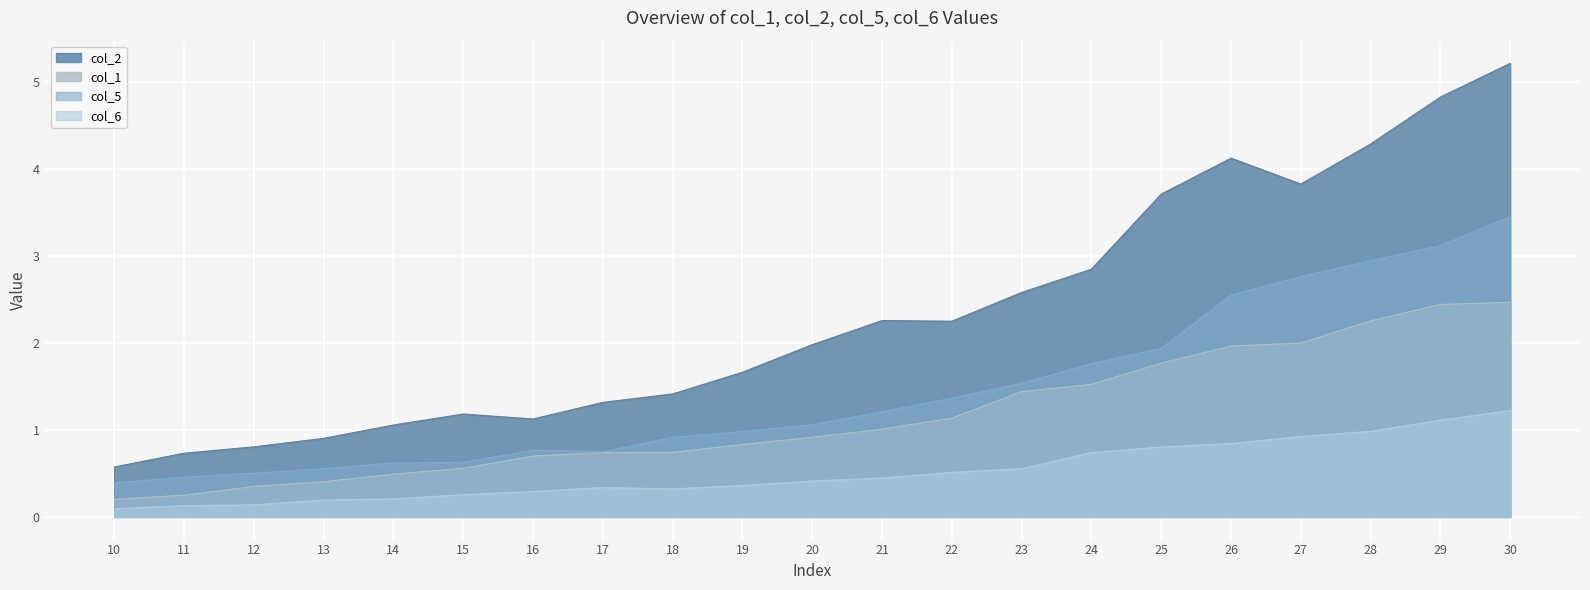

Reading left to right, transcribe all the data shown in this chart.

col_1: 10=0.2	11=0.2	12=0.4	13=0.4	14=0.5	15=0.6	16=0.7	17=0.7	18=0.7	19=0.8	20=0.9	21=1.0	22=1.1	23=1.4	24=1.5	25=1.8	26=2.0	27=2.0	28=2.3	29=2.4	30=2.5
col_2: 10=0.6	11=0.7	12=0.8	13=0.9	14=1.1	15=1.2	16=1.1	17=1.3	18=1.4	19=1.7	20=2.0	21=2.3	22=2.3	23=2.6	24=2.9	25=3.7	26=4.1	27=3.8	28=4.3	29=4.8	30=5.2
col_5: 10=0.4	11=0.5	12=0.5	13=0.6	14=0.6	15=0.6	16=0.8	17=0.7	18=0.9	19=1.0	20=1.1	21=1.2	22=1.4	23=1.5	24=1.8	25=1.9	26=2.6	27=2.8	28=2.9	29=3.1	30=3.5
col_6: 10=0.1	11=0.1	12=0.1	13=0.2	14=0.2	15=0.3	16=0.3	17=0.3	18=0.3	19=0.4	20=0.4	21=0.4	22=0.5	23=0.6	24=0.7	25=0.8	26=0.8	27=0.9	28=1.0	29=1.1	30=1.2